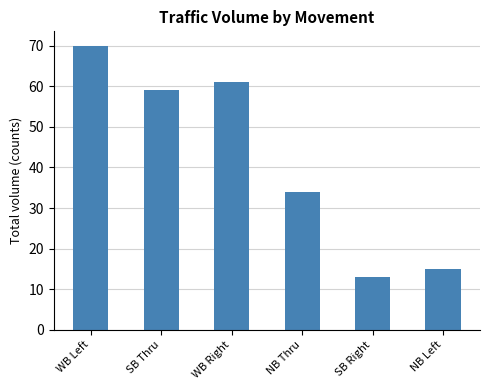

Reading left to right, what are all the values shown in this chart?

WB Left=70	SB Thru=59	WB Right=61	NB Thru=34	SB Right=13	NB Left=15